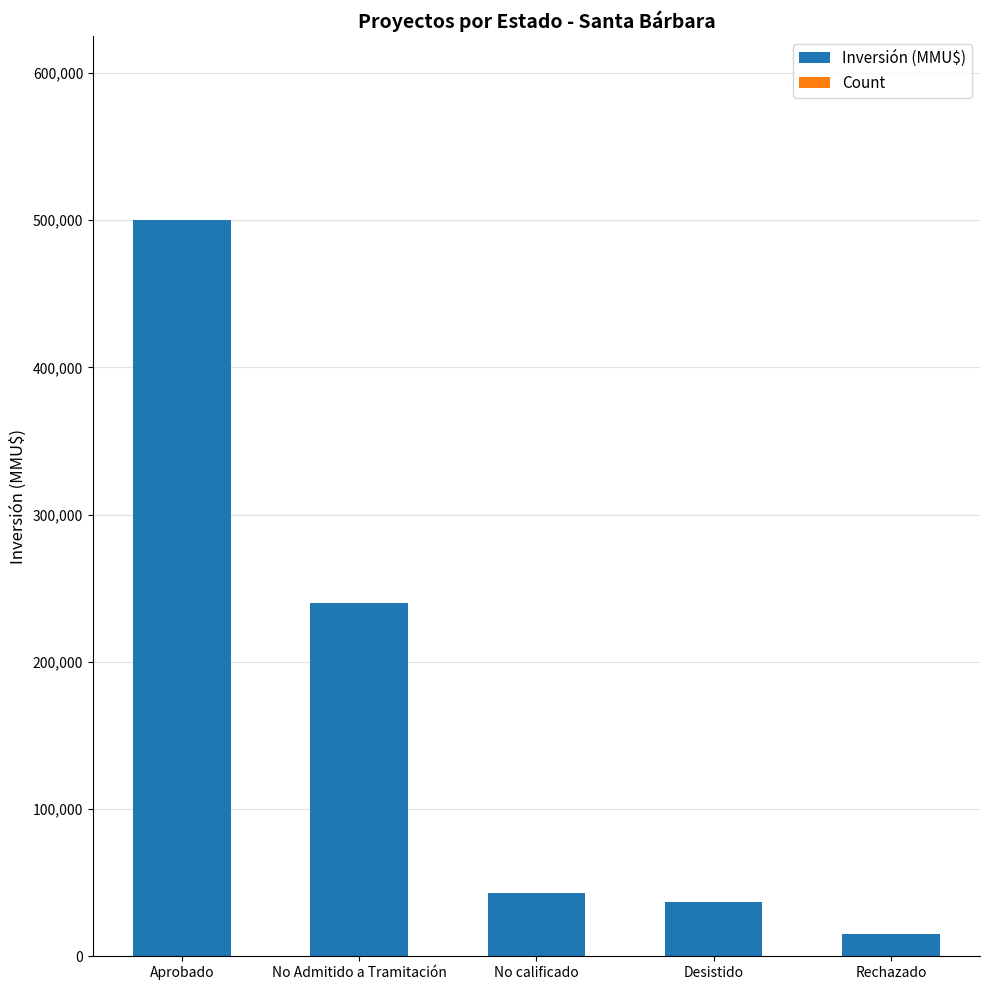

Are the bars horizontal?

No